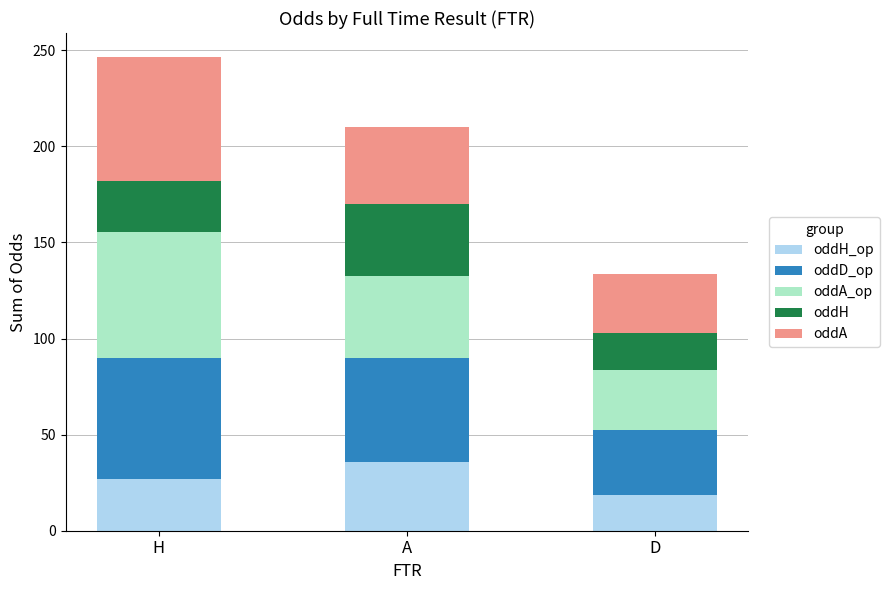

What is the total value across all series at H?

246.6